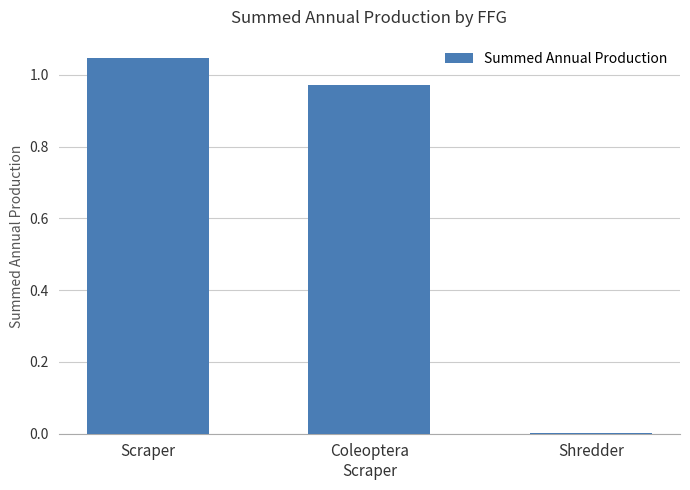

The value at Shredder is 0.0. True or false?

True